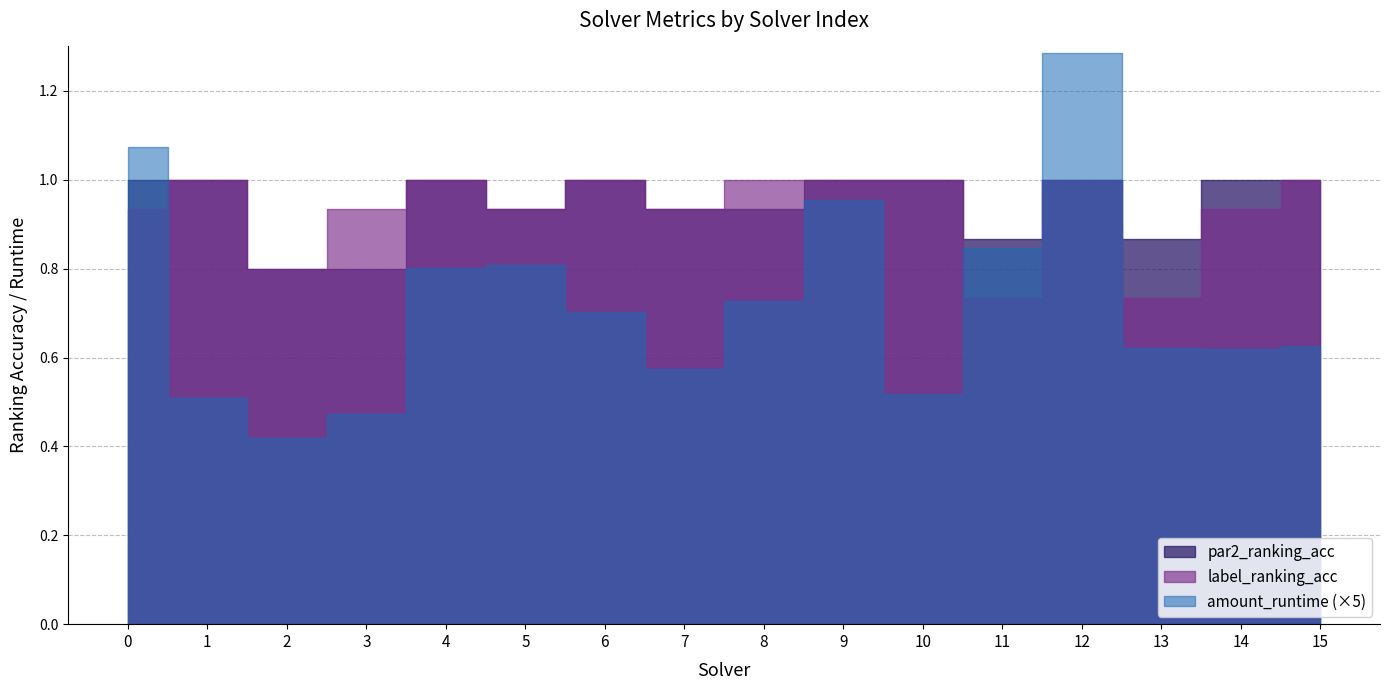

Reading left to right, list all the values displayed in this chart.

par2_ranking_acc: 1.0	1.0	0.8	0.8	1.0	0.9	1.0	0.9	0.9	1.0	1.0	0.9	1.0	0.9	1.0	1.0
label_ranking_acc: 0.9	1.0	0.8	0.9	1.0	0.9	1.0	0.9	1.0	1.0	1.0	0.7	1.0	0.7	0.9	1.0
amount_runtime: 0.2	0.1	0.1	0.1	0.2	0.2	0.1	0.1	0.1	0.2	0.1	0.2	0.3	0.1	0.1	0.1